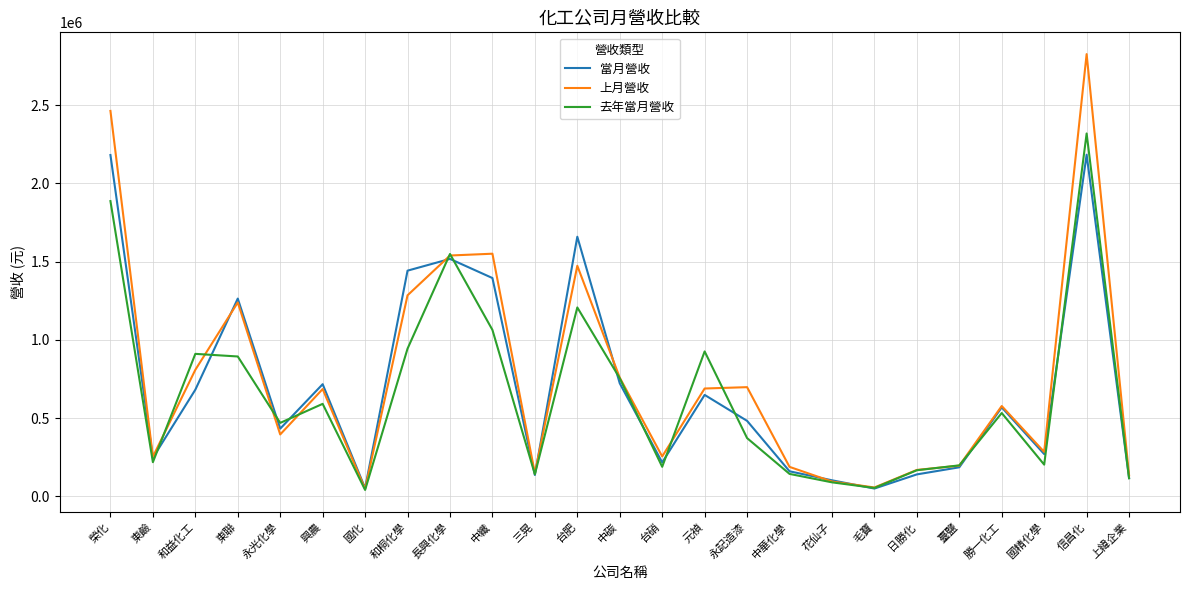

What is the difference between the maximum and minimum values in the 上月營收 series?

2779216